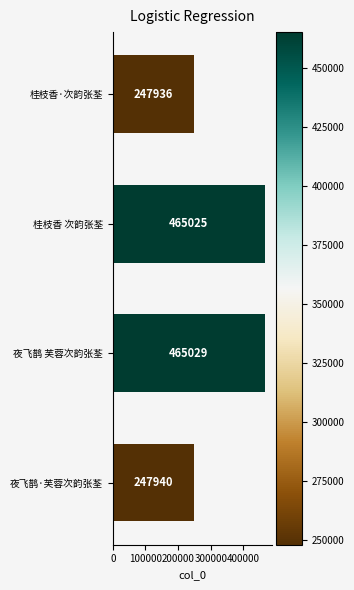

Where is the data nearest to the value 356482?

夜飞鹊·芙蓉次韵张荃